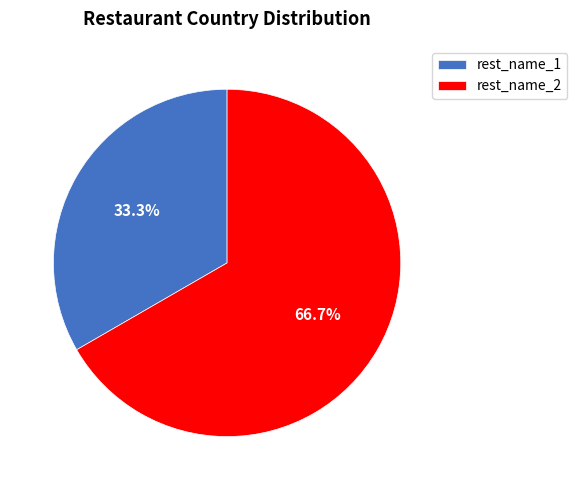

Is it true that rest_name_2 is 67% of the pie?

True